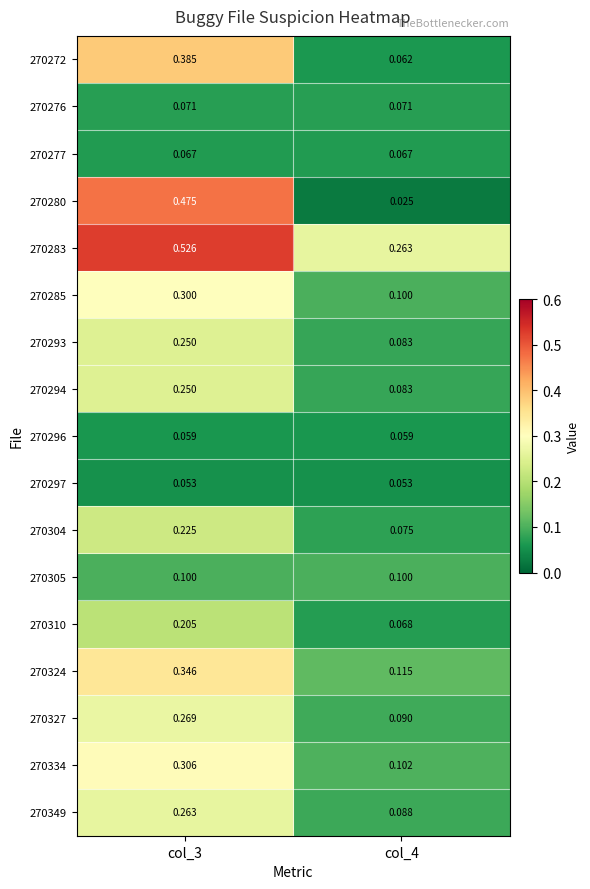

Is the value of 270310 at col_4 greater than the value of 270283 at col_3?

No